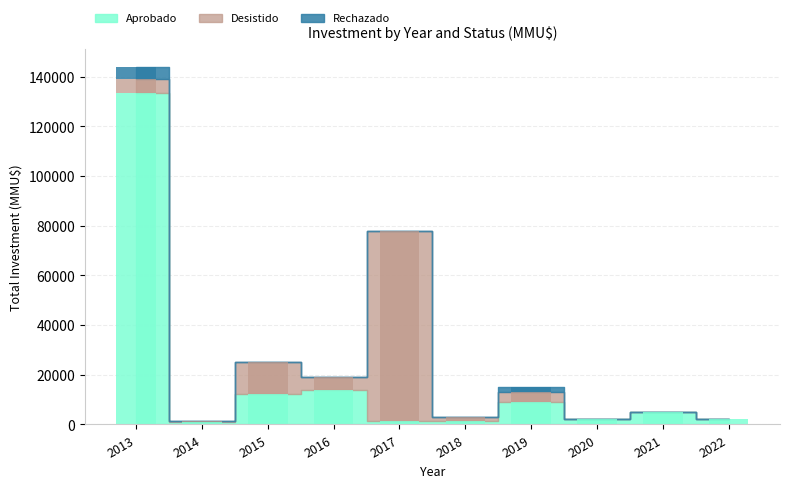

Which series changed the most between 2014 and 2022?

Aprobado